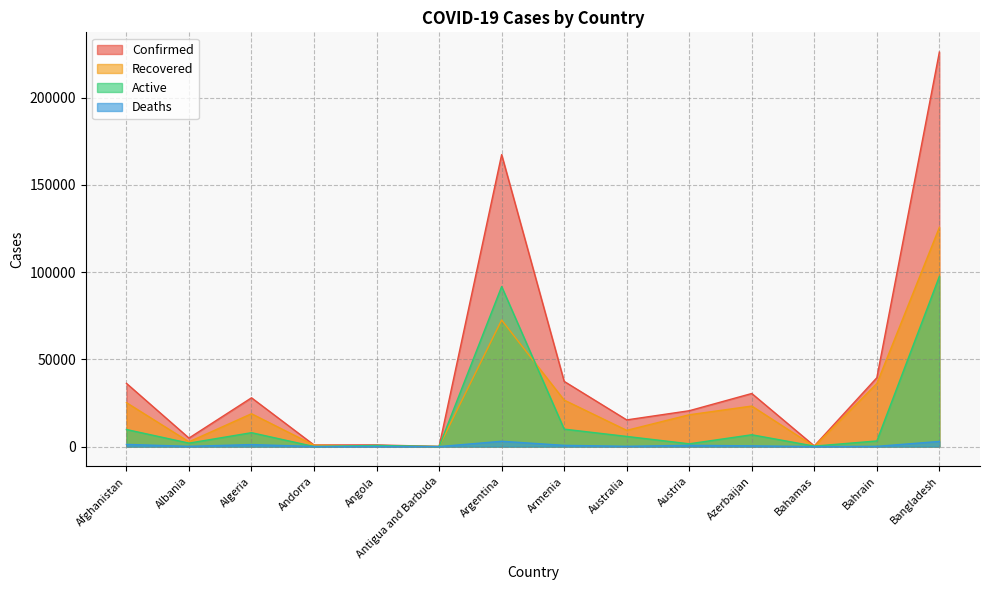

True or false: Active and Confirmed cross at least once.

False